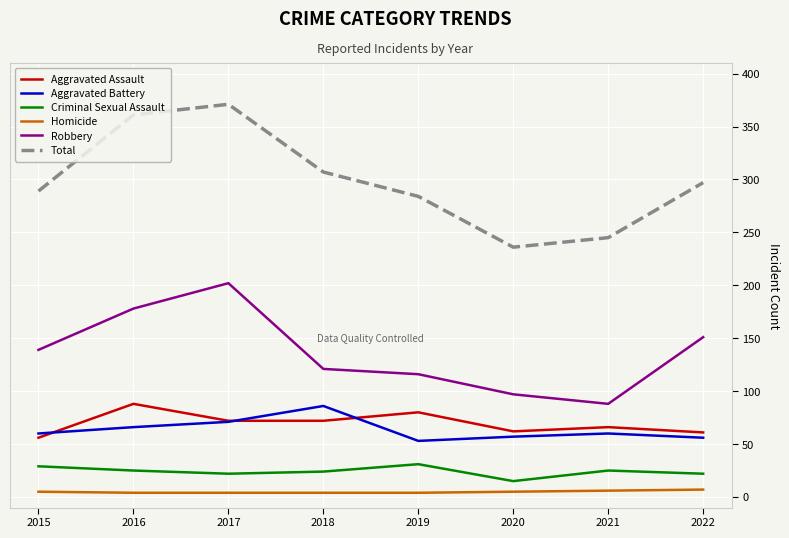

What is the difference between the maximum and minimum values in the Criminal Sexual Assault series?

16